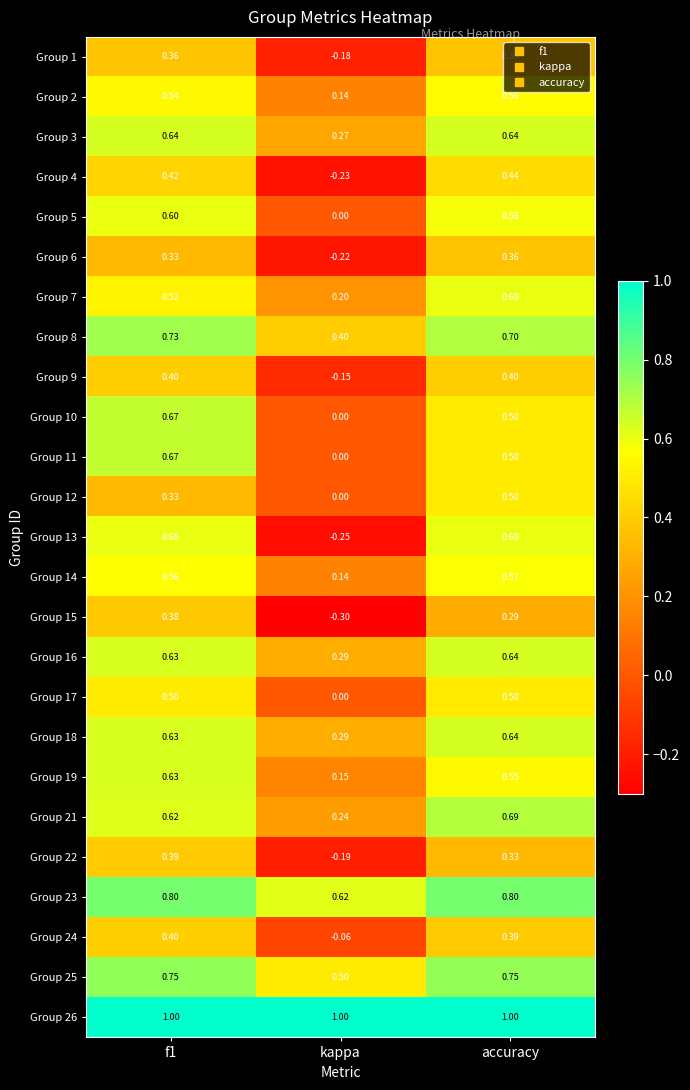

At which category does the chart reach its minimum across all series?

kappa